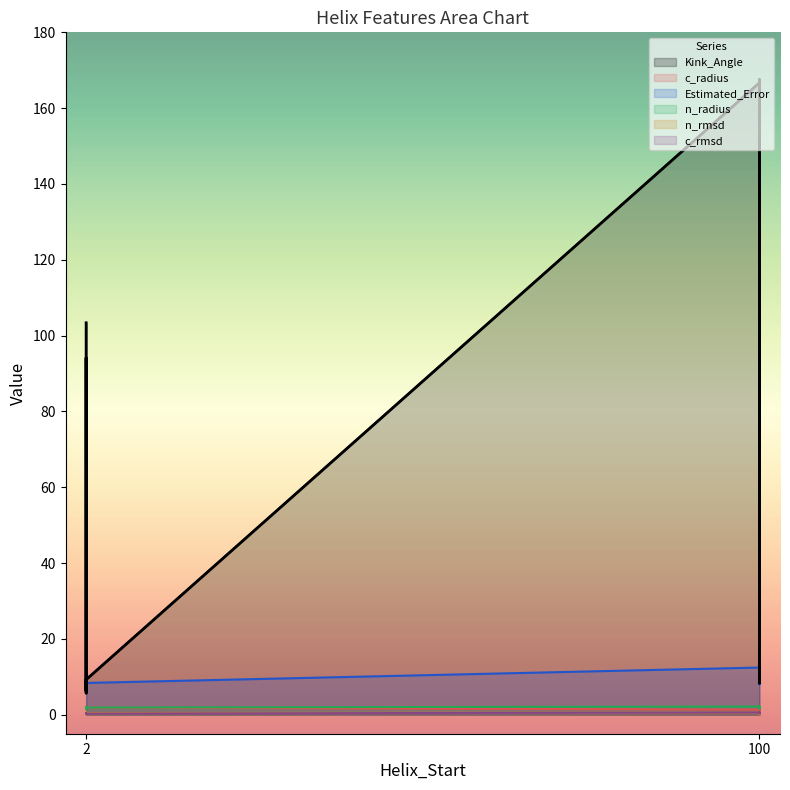

Reading left to right, list all the values displayed in this chart.

Kink_Angle: 14.4	103.4	166.7	5.9	8.4	94.1	167.5	5.7	8.4	165.3	9.3	11.4	155.2	6.3
c_radius: 2.0	1.7	1.3	1.8	2.0	1.8	1.3	1.8	2.0	1.4	1.9	2.0	1.2	1.8
Estimated_Error: 8.0	10.6	12.5	6.3	8.3	11.0	12.6	6.6	8.5	12.8	8.4	8.2	12.6	6.4
n_radius: 1.9	1.8	2.2	1.9	1.9	1.6	2.2	1.9	1.9	2.0	1.9	1.9	1.7	1.9
n_rmsd: 0.3	0.6	0.6	0.3	0.3	0.6	0.6	0.3	0.3	0.6	0.5	0.3	0.7	0.3
c_rmsd: 0.4	0.4	0.6	0.3	0.5	0.4	0.6	0.3	0.4	0.6	0.3	0.4	0.5	0.3